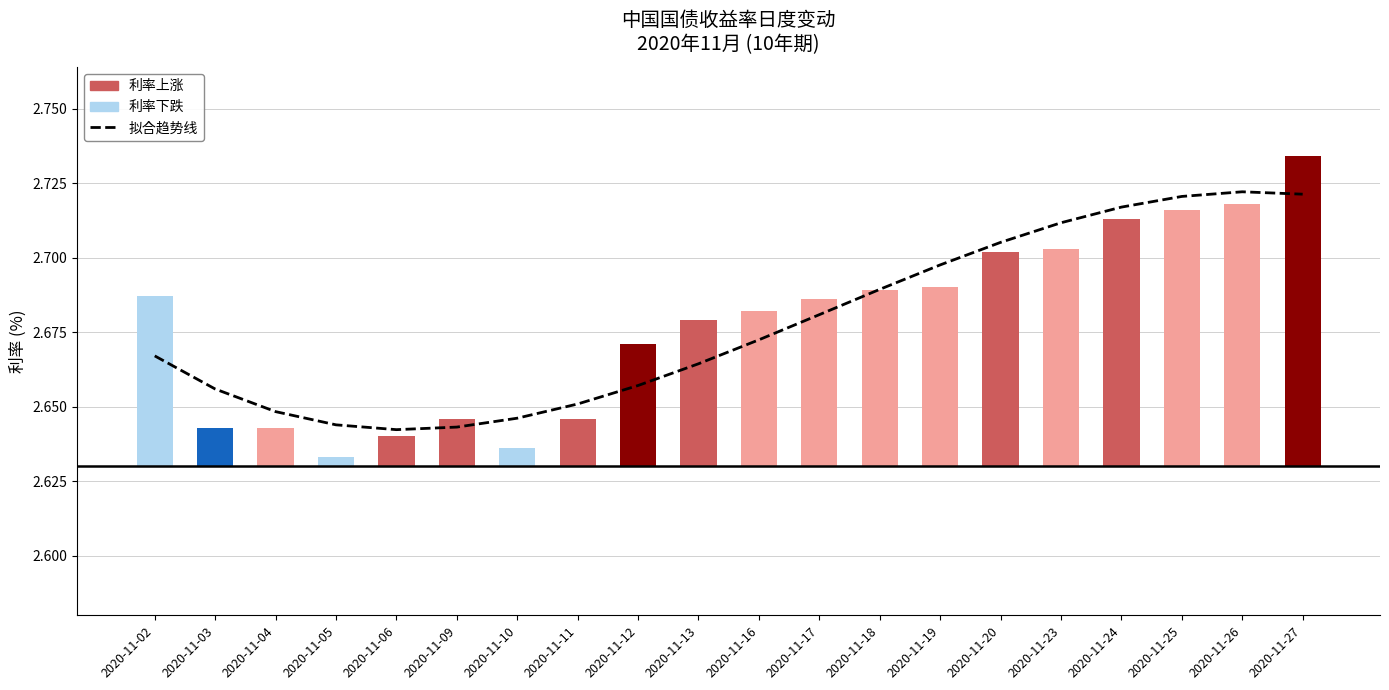

What is the sum of all values?

53.6